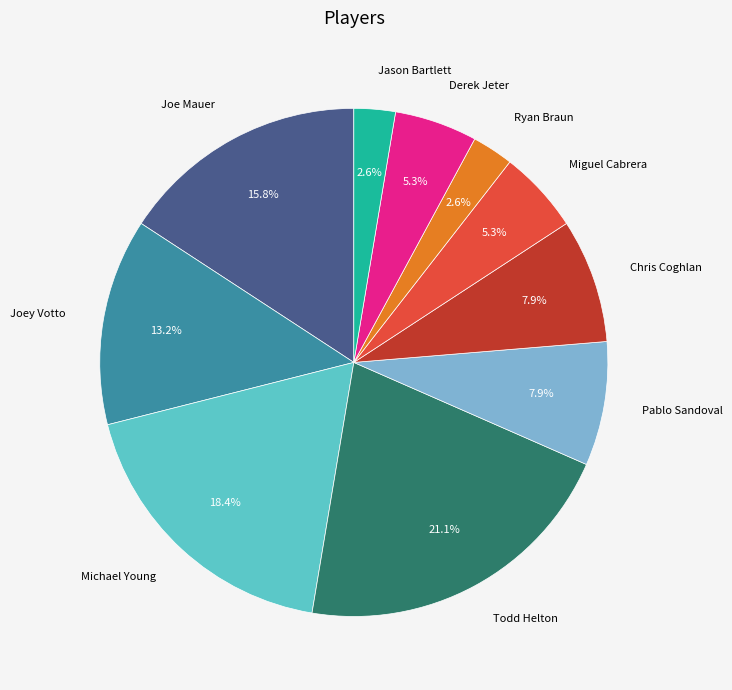

Is there a majority slice in this chart?

No